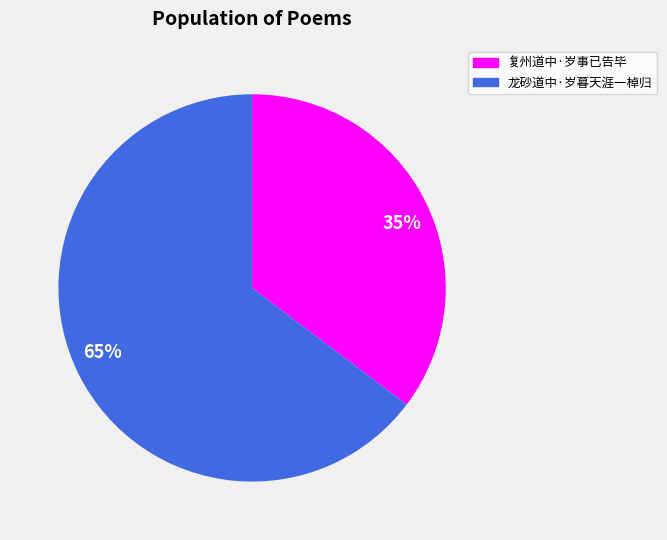

How many segments does this pie chart have?

2